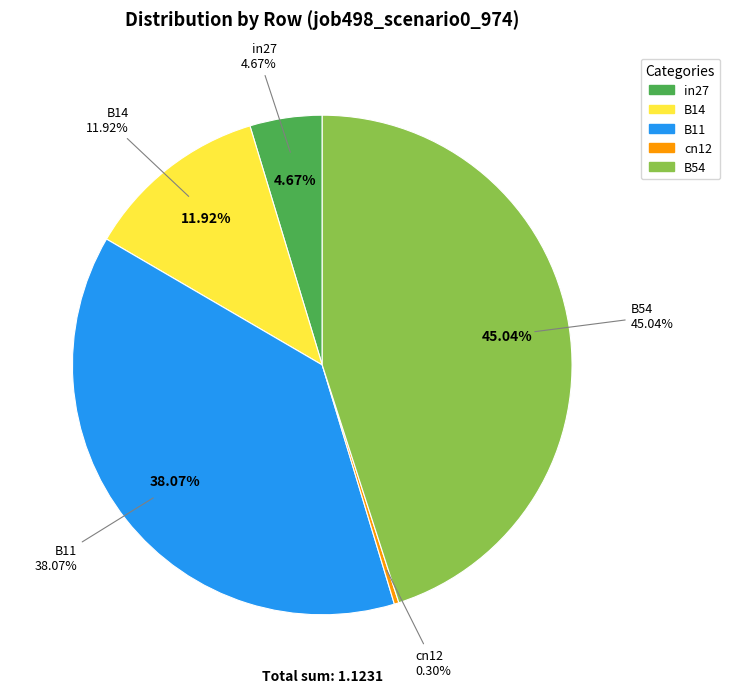

What is the change in value from B11 to cn12?

-0.4